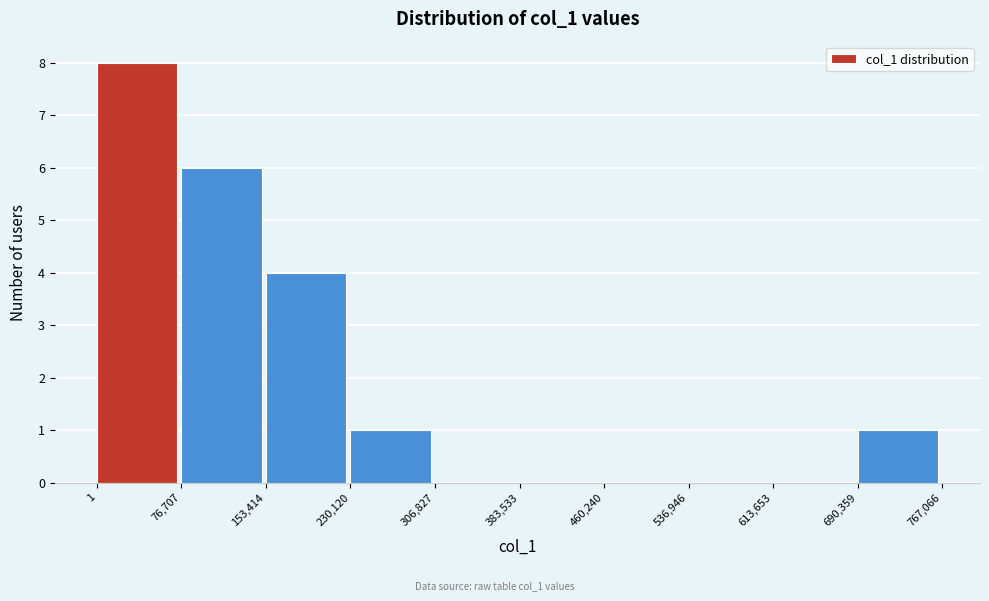

Over which range of the x-axis is the bar tallest?

1 to 76,707